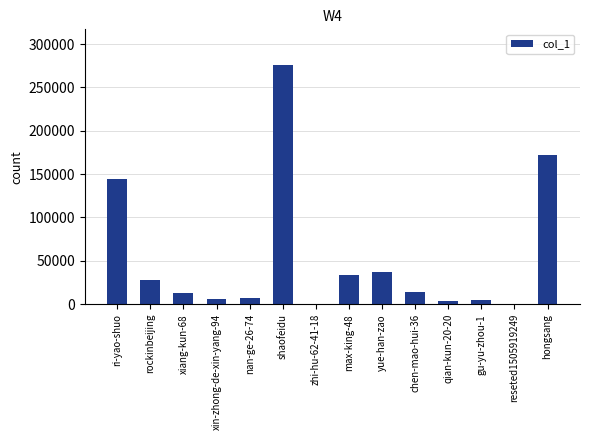

Which category has the highest value across all series?

shaofeidu